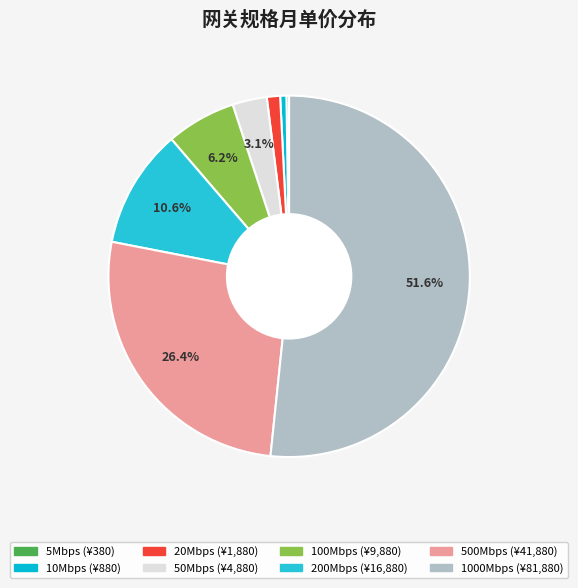

Is 50Mbps the majority of the pie?

No